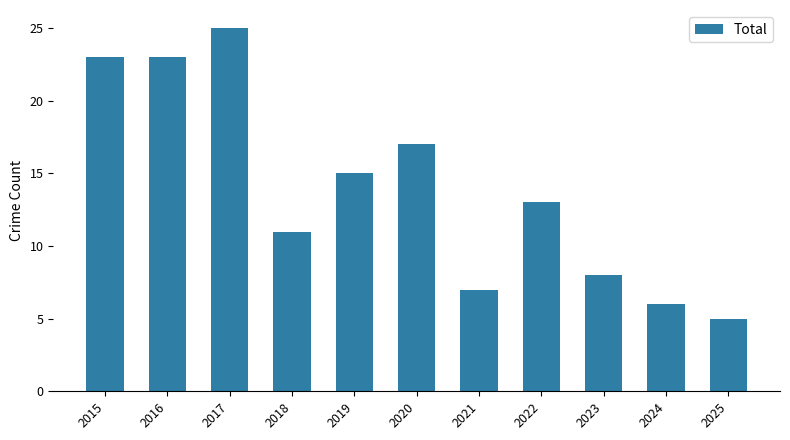

Which has a higher value, 2019 or 2020?

2020